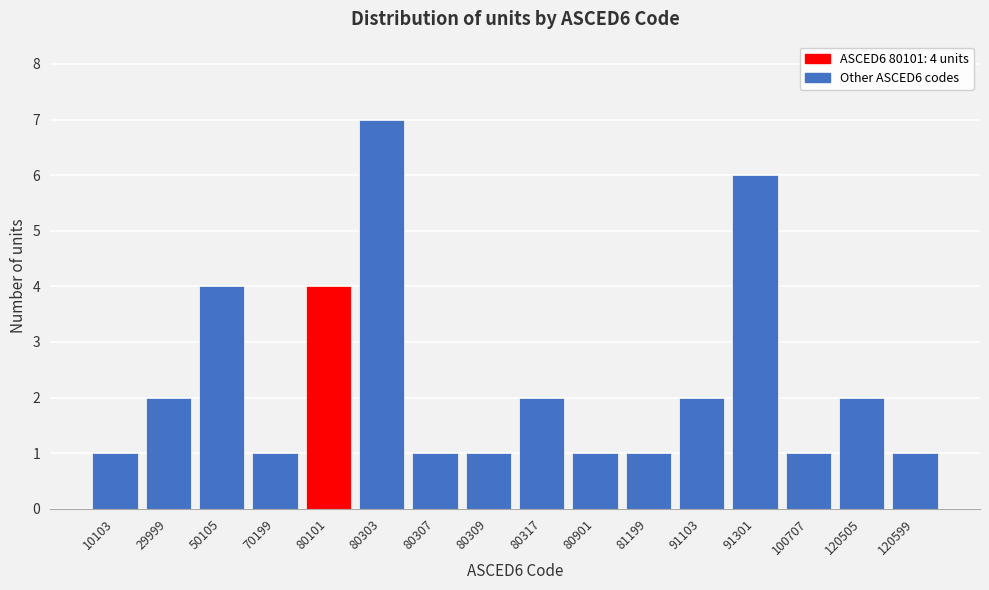

Reading left to right, extract all data points from this chart.

1	2	4	1	4	7	1	1	2	1	1	2	6	1	2	1